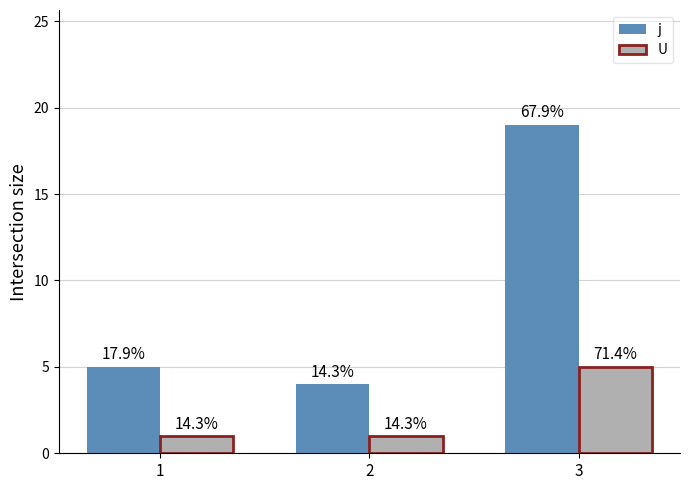

What is the total value across all series at 1?

6